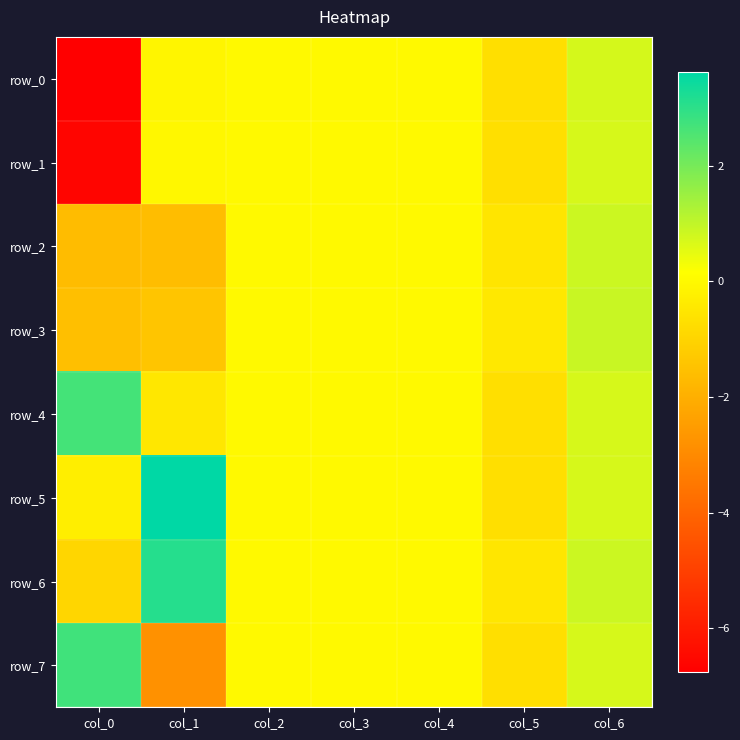

Which has a higher value, col_5 or col_1?

col_1